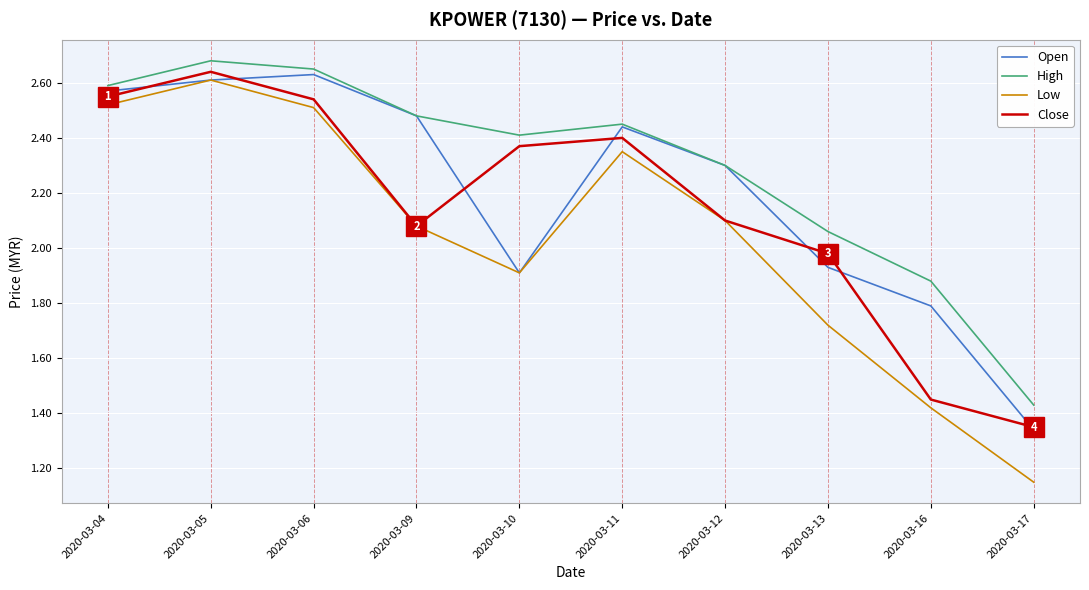

Where is Close nearest to the value 1?

2020-03-17